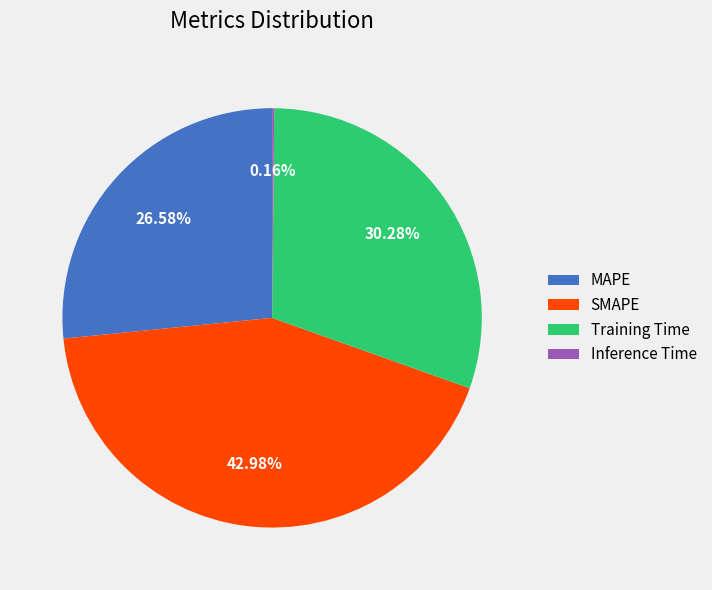

What is the largest slice in the pie chart?

SMAPE